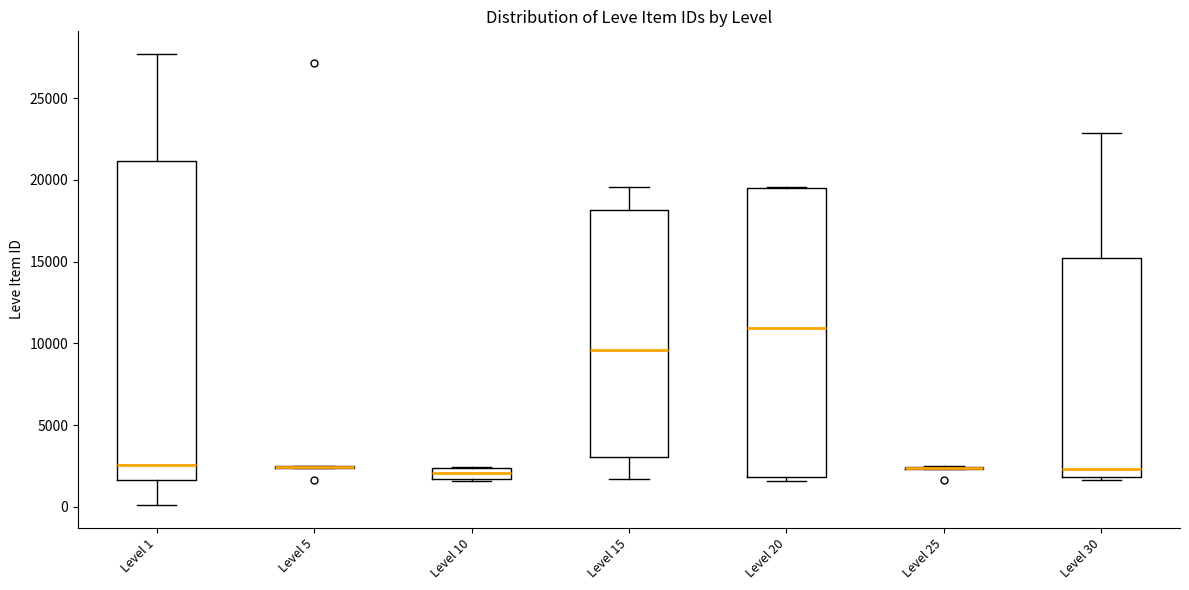

Where does the median line of the box for Level 20 sit on the y-axis? The values are not printed on the chart, so give them approximately, as read against the axis.

11000